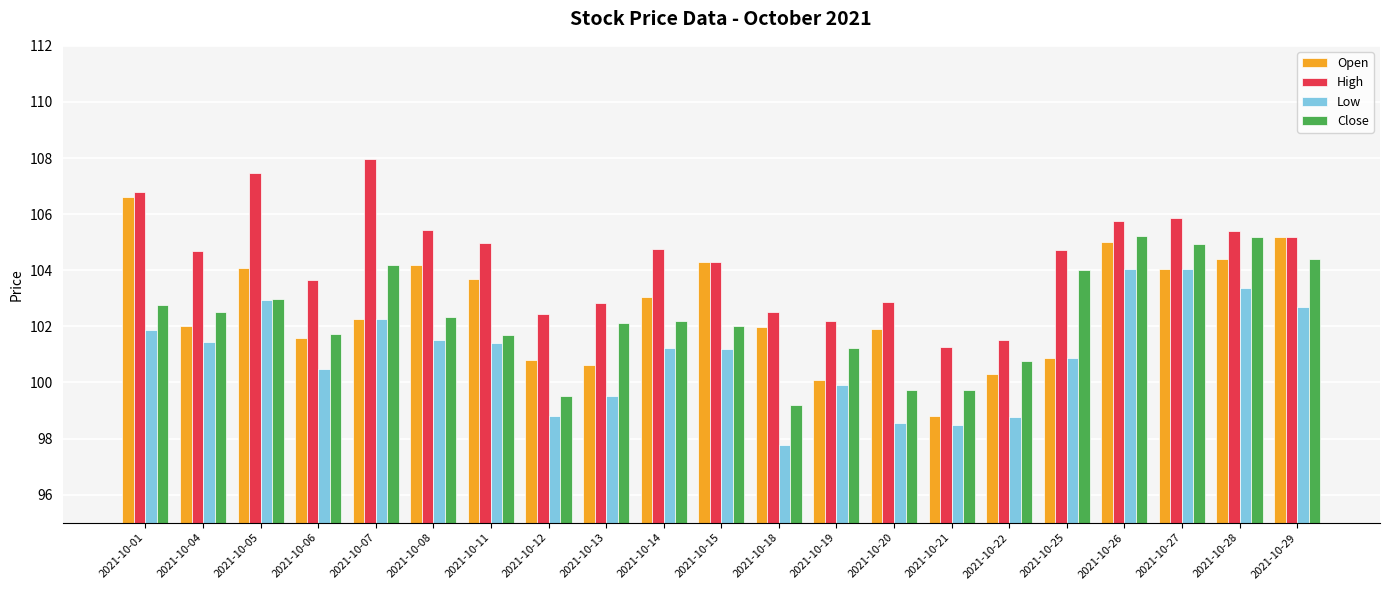

How many categories are shown in the chart?

21